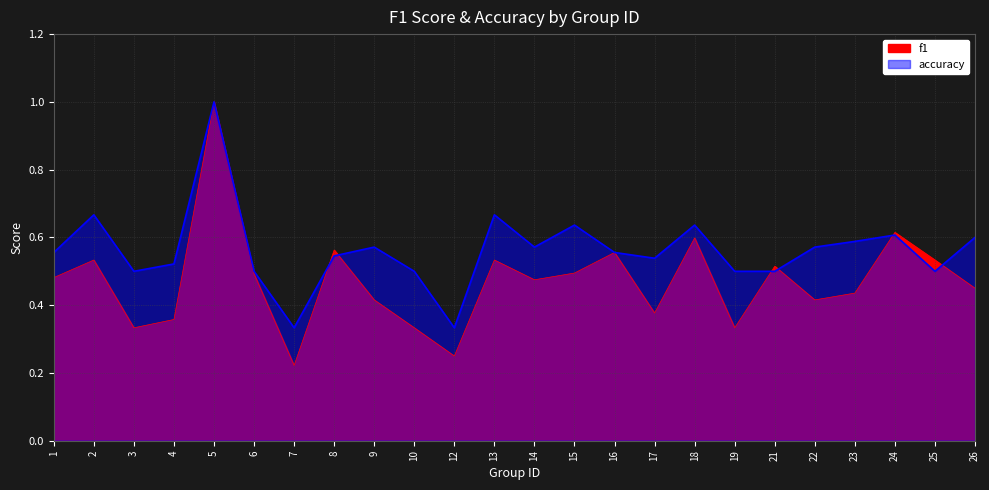

Rank the series by their maximum value, from highest to lowest.

f1, accuracy